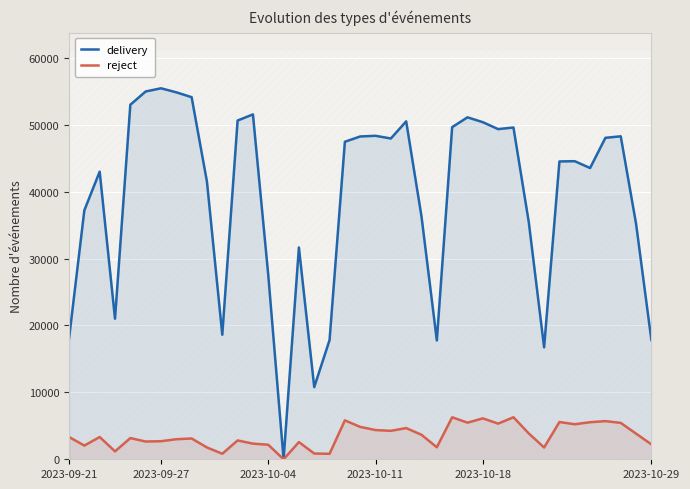

How many values in the reject series are below 3327?

19